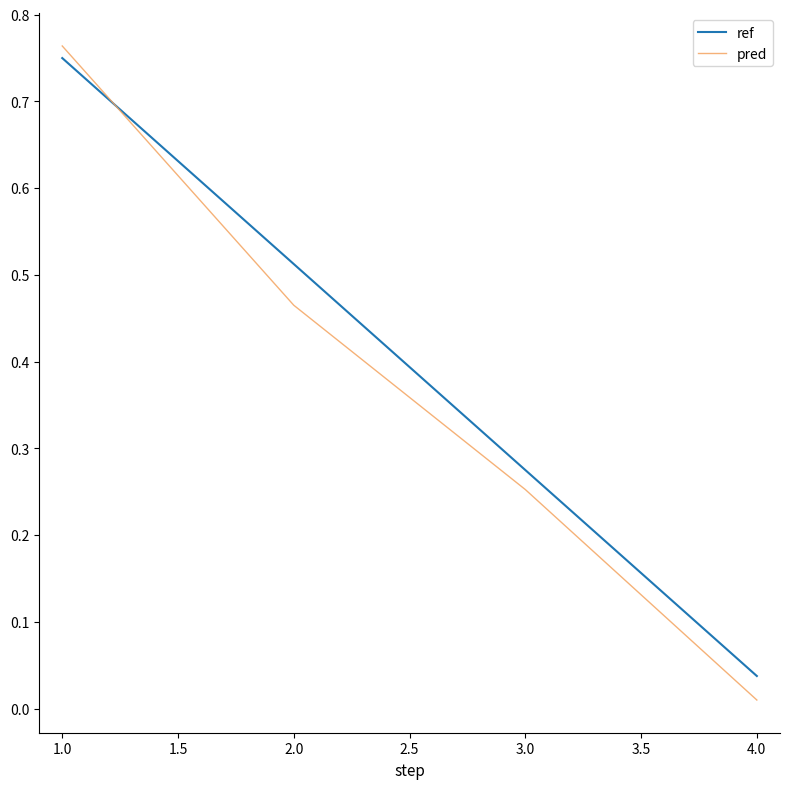

Which series has the largest total across all categories?

ref